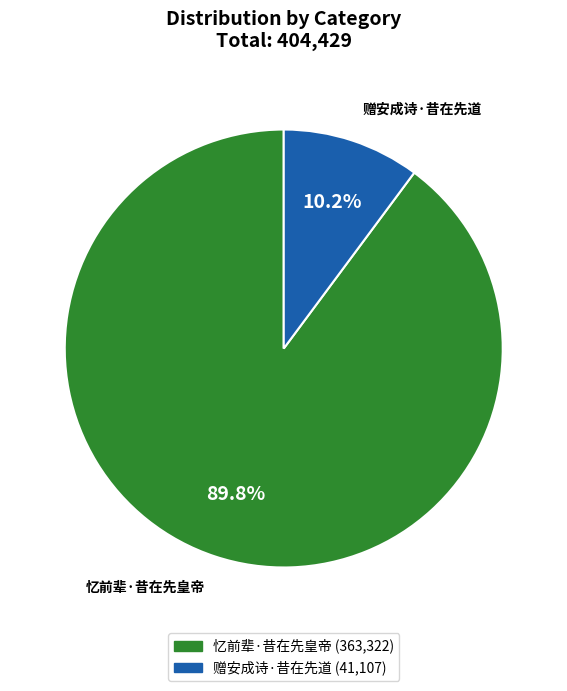

To the nearest percent, what percentage of the pie is 赠安成诗·昔在先道?

10%